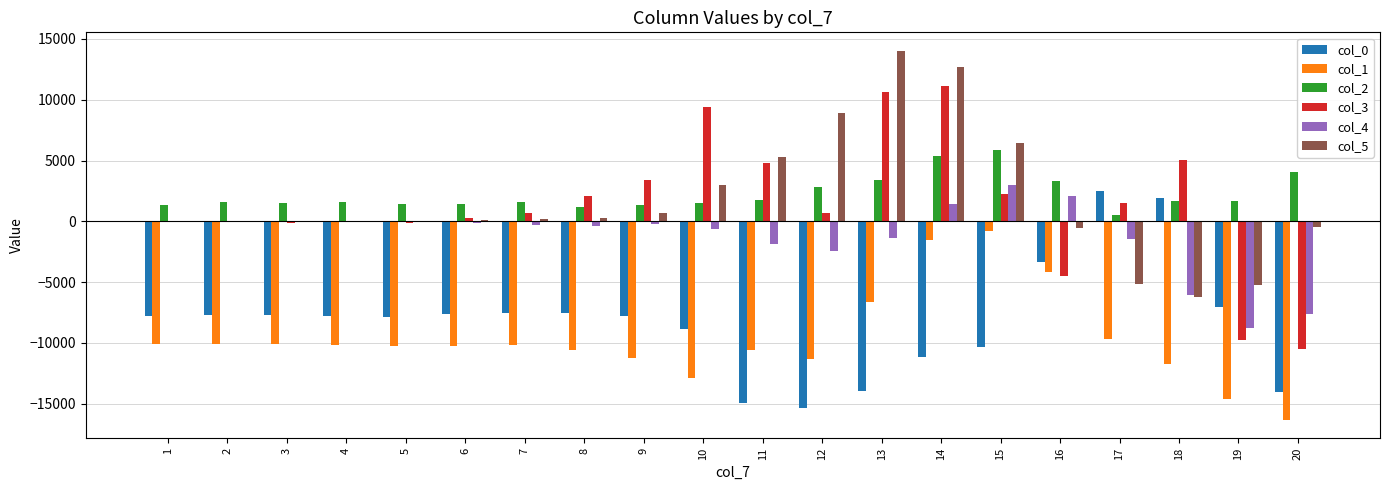

Between 8 and 14, which series saw the biggest shift?

col_5